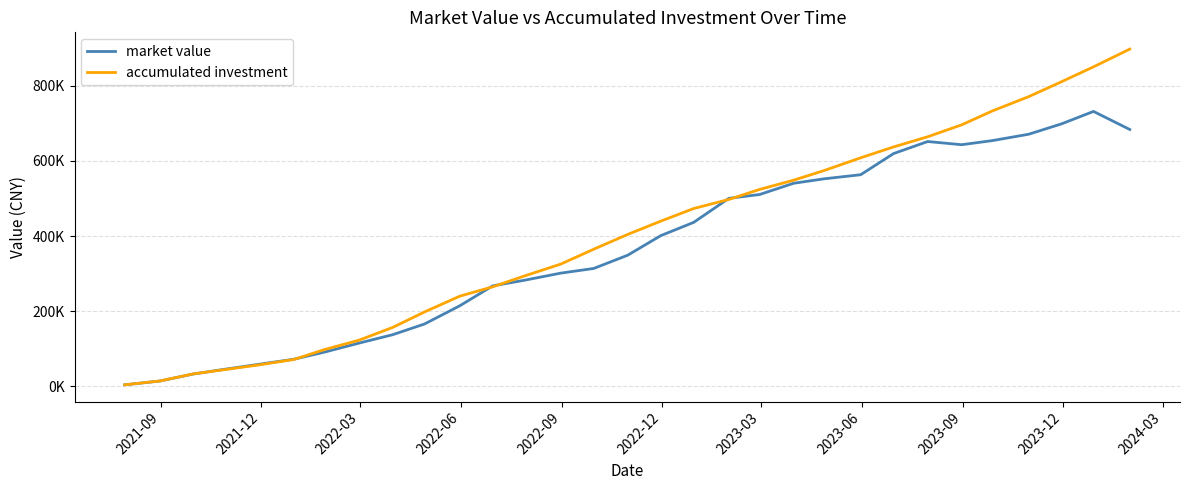

How many times do accumulated investment and market value cross each other?

6